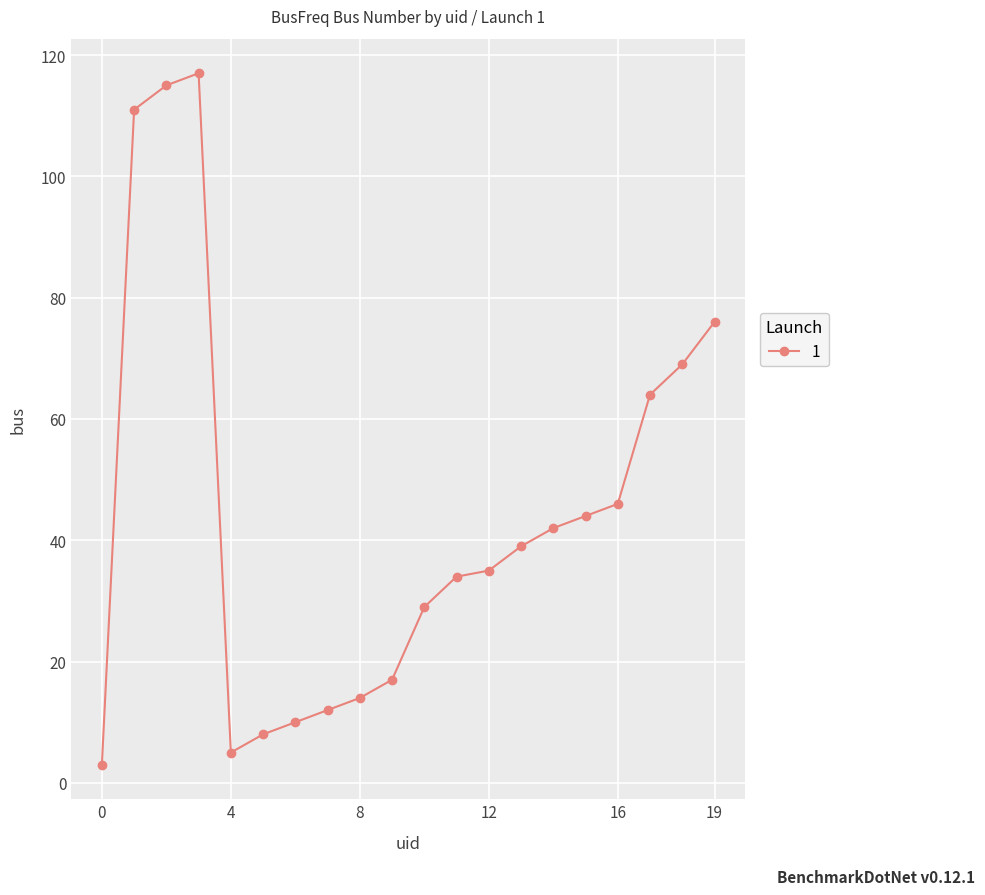

What is the smallest value displayed?

3